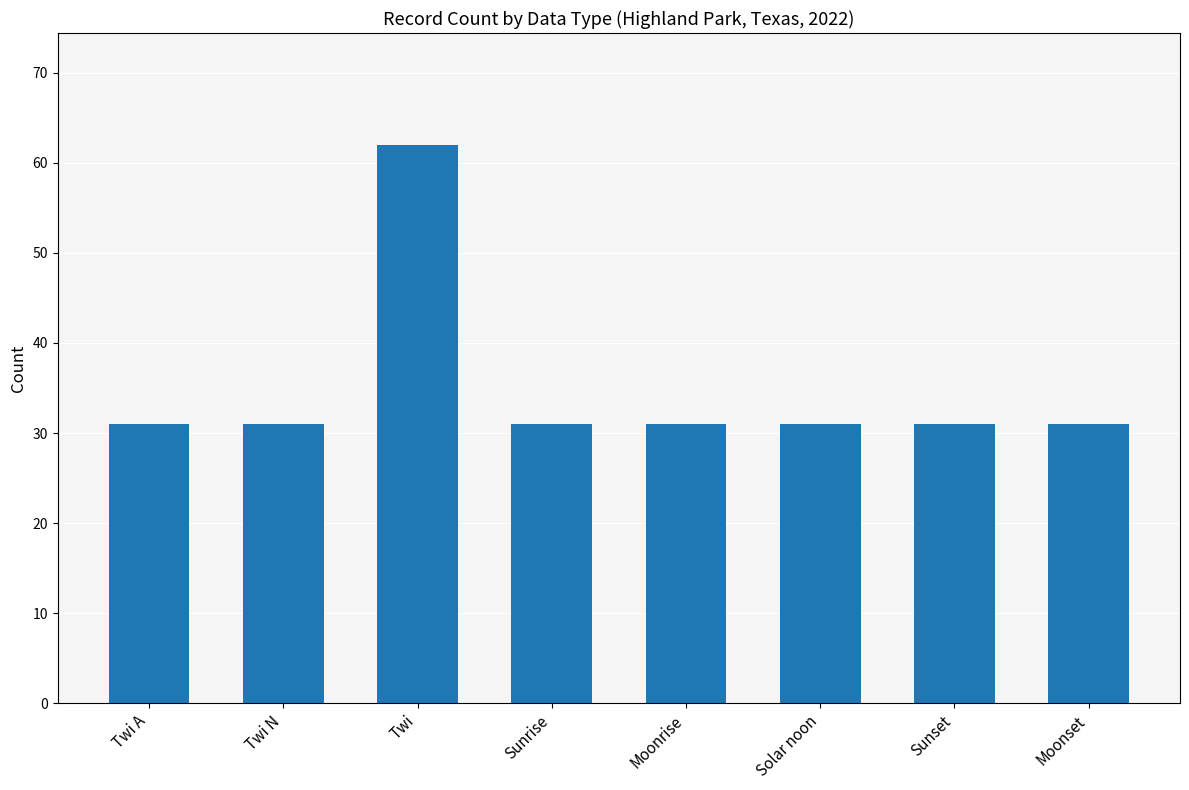

The chart shows a value of 55 at Solar noon. True or false?

False